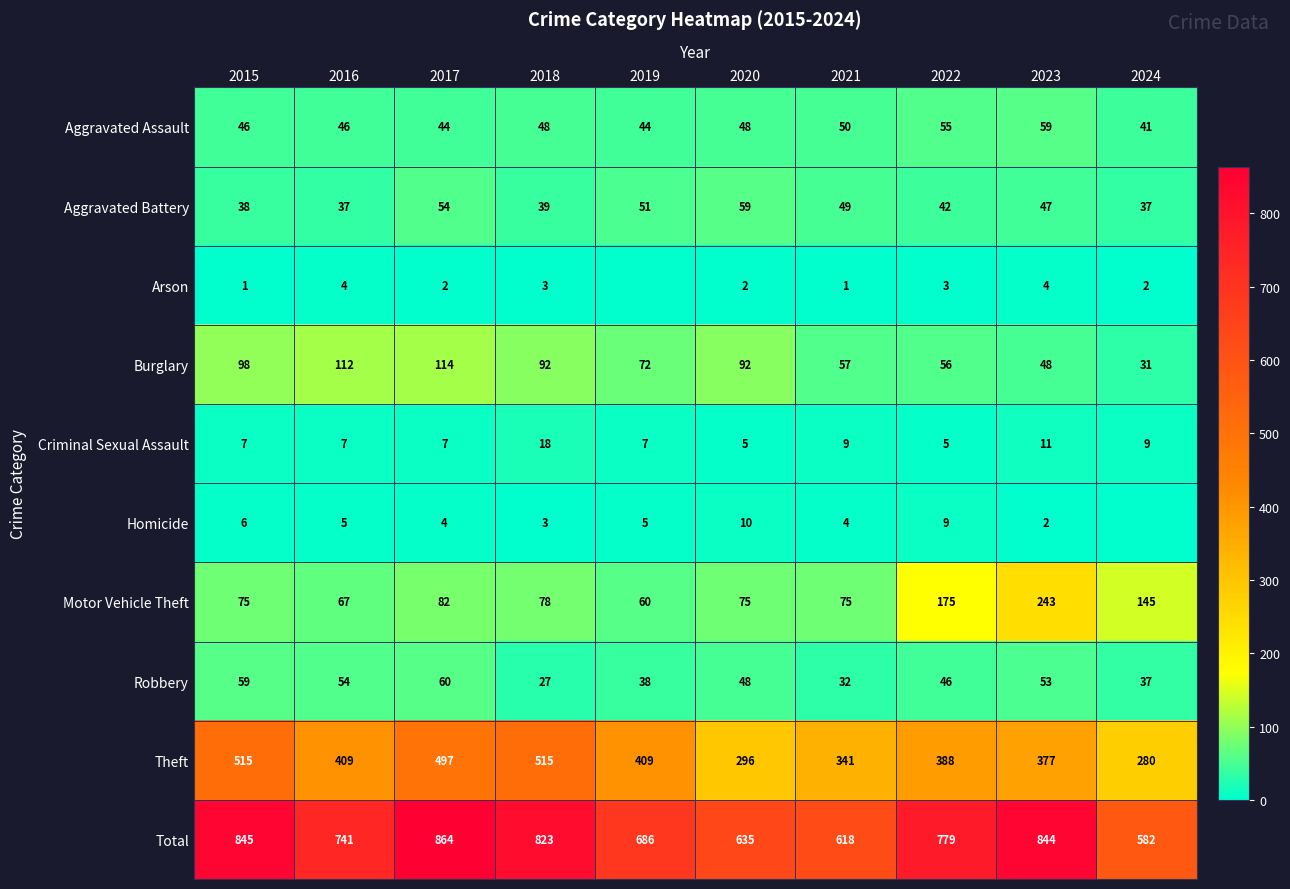

Is the value of Aggravated Assault at 2020 greater than the value of Criminal Sexual Assault at 2017?

Yes